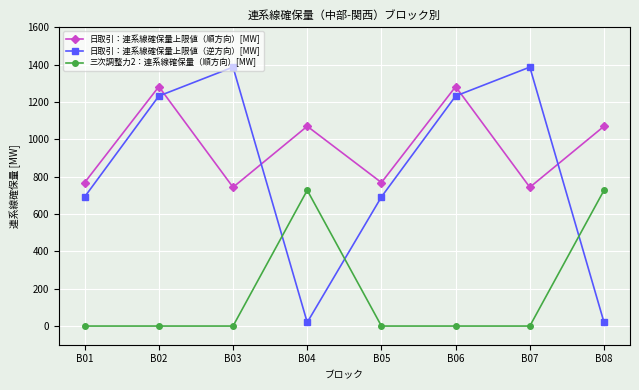

At B04, list the series in order from smallest to largest.

日取引：連系線確保量上限値（逆方向）[MW], 三次調整力2：連系線確保量（順方向）[MW], 日取引：連系線確保量上限値（順方向）[MW]